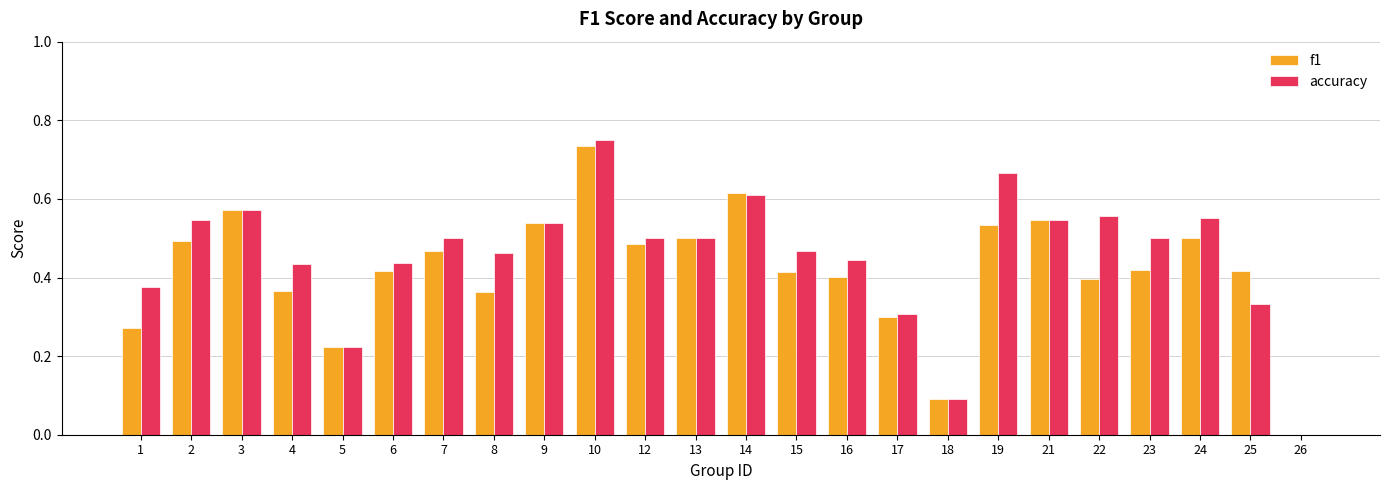

How many values in the accuracy series exceed 0?

23